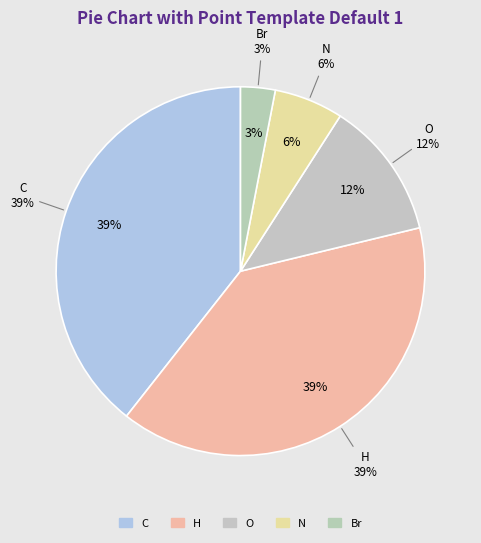

Which category has the biggest portion of the pie?

C